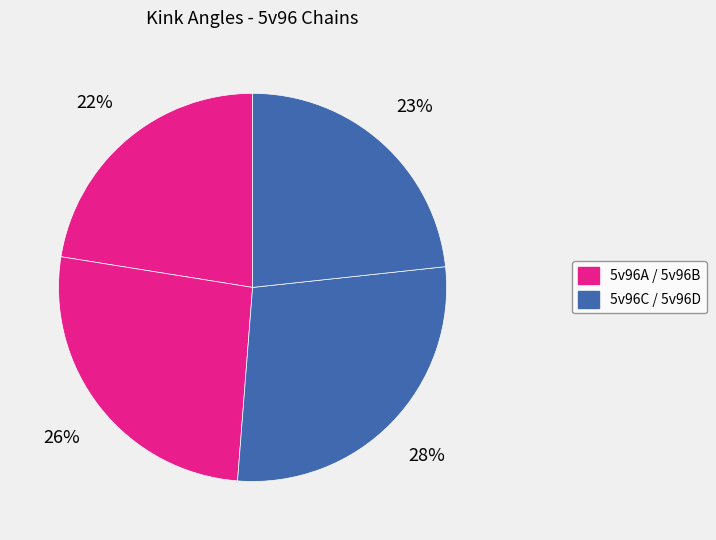

How many slices are in this pie chart?

4